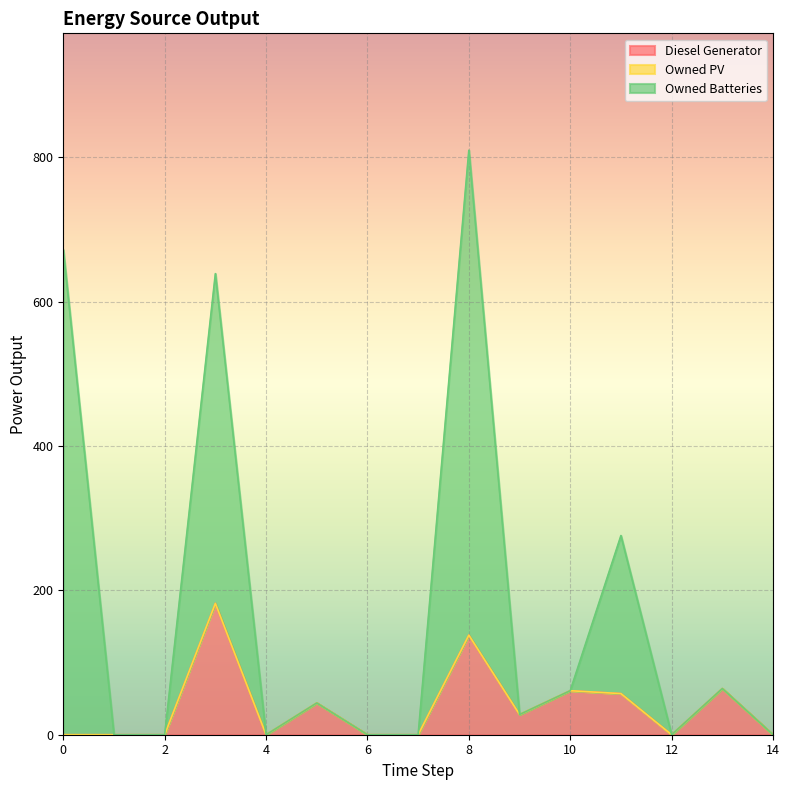

True or false: Diesel Generator has a value of 44.0 at 5.

True